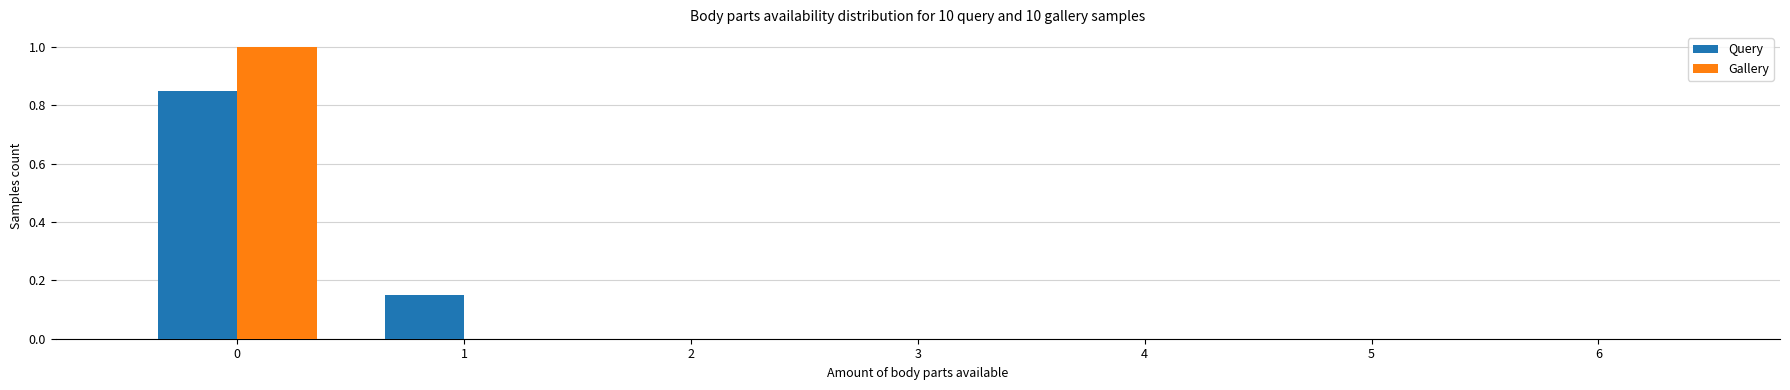

Is it true that Query equals 0.0 at 4?

True